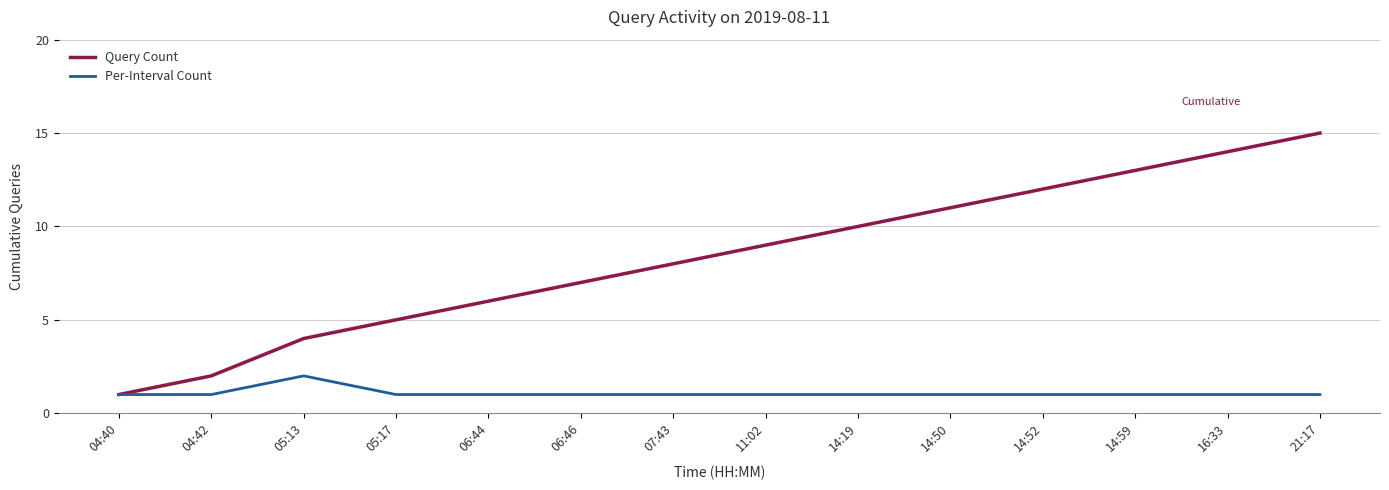

What is the difference between the maximum and minimum values in the Per-Interval Count series?

1